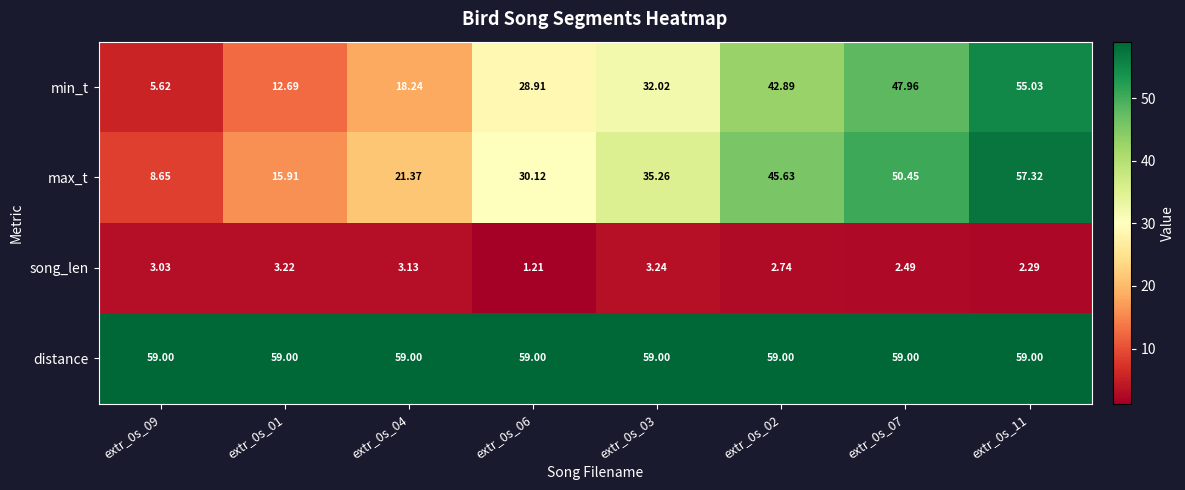

Is the value of song_len at extr_0s_04 greater than the value of distance at extr_0s_11?

No